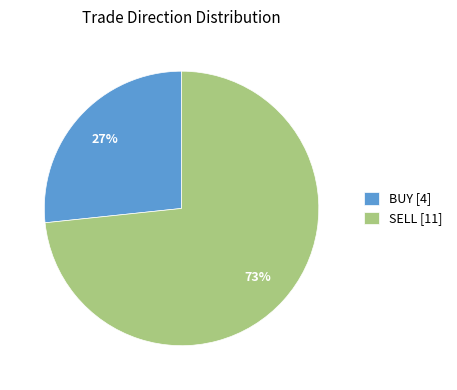

Is there a majority slice in this chart?

Yes